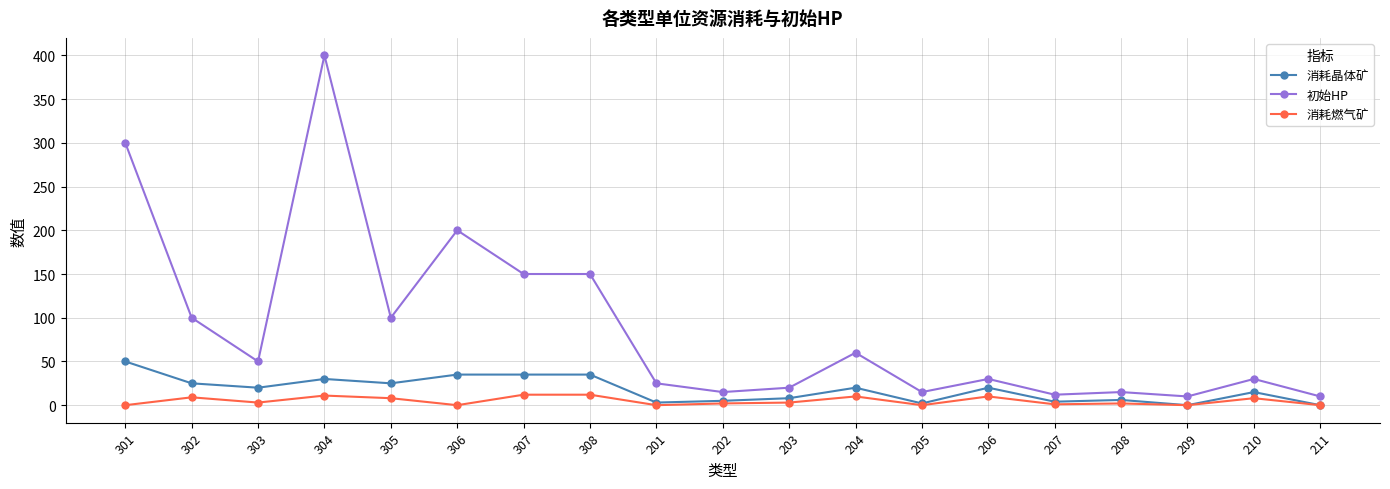

What position from the left is 207?

15